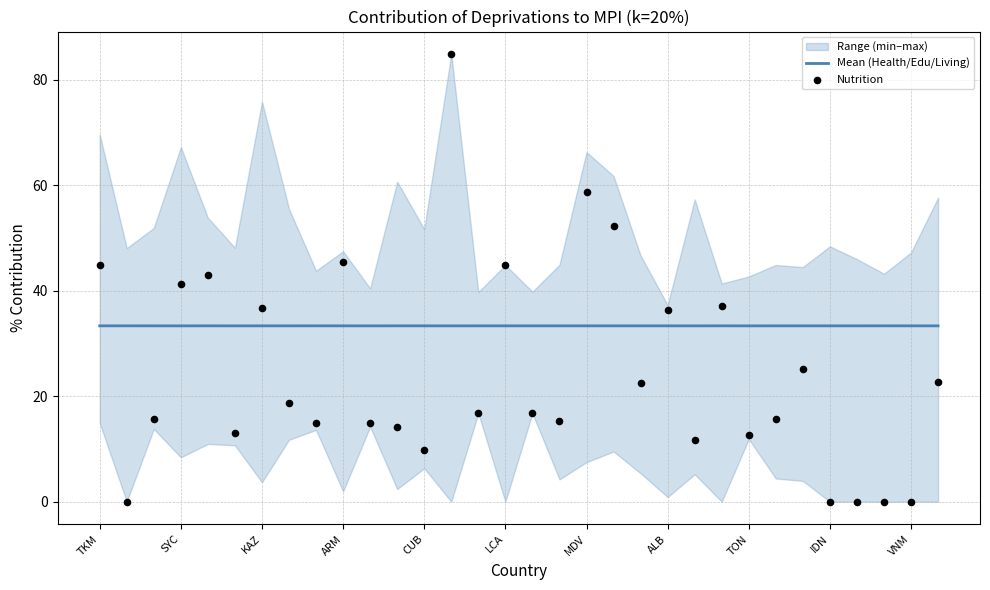

Which series has the widest spread of Y values?

Nutrition